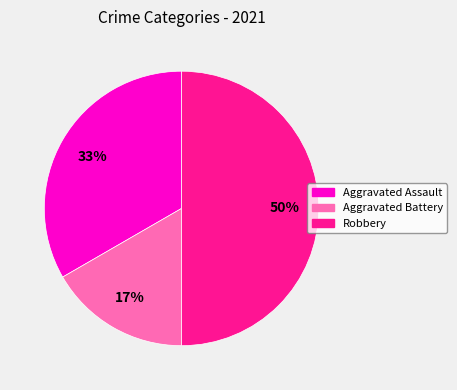

To the nearest percent, what is the average slice percentage?

33%